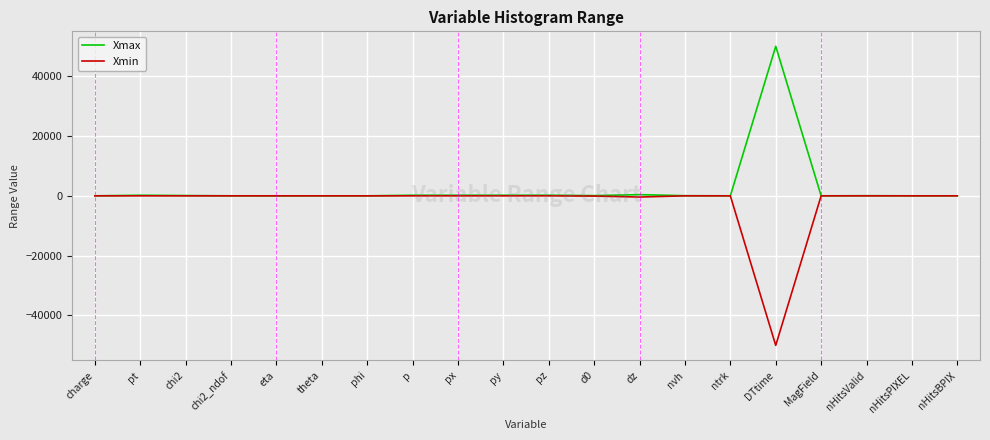

List the series in order of their overall mean, lowest first.

Xmin, Xmax